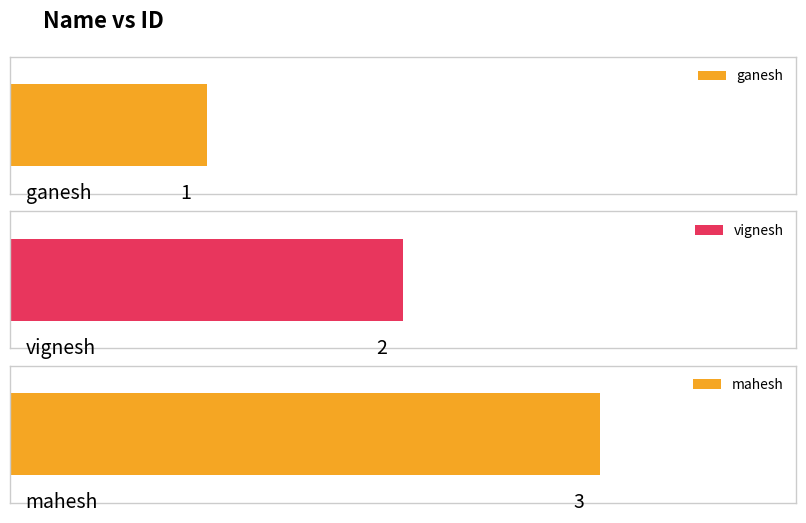

What is the label of the 3rd bar from the right?

ganesh